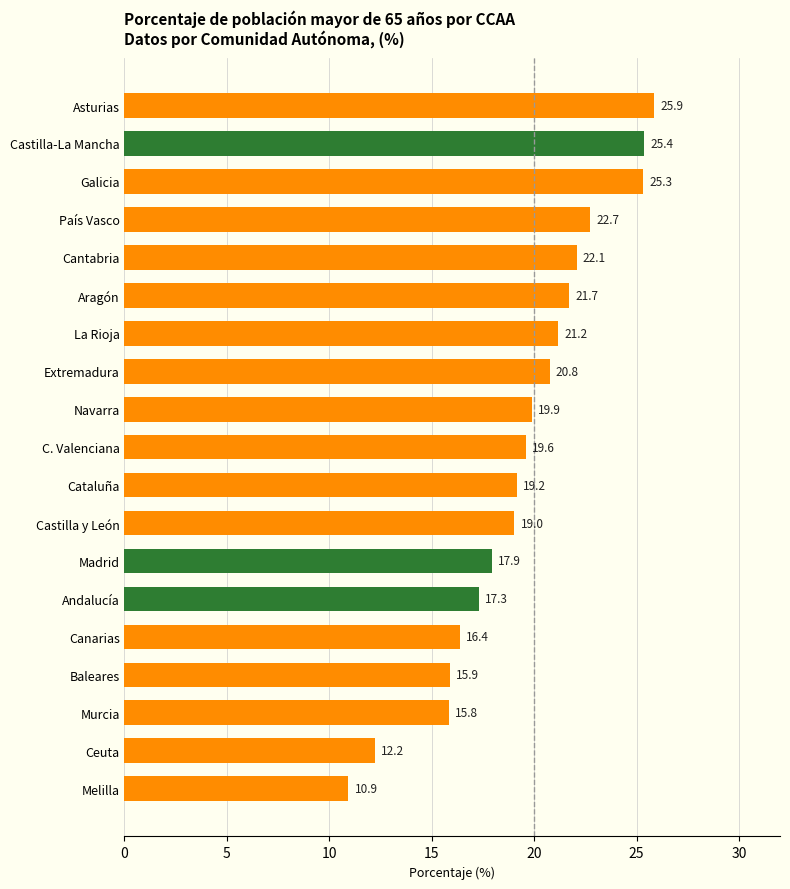

Is it true that the value at Ceuta is 2.7?

False